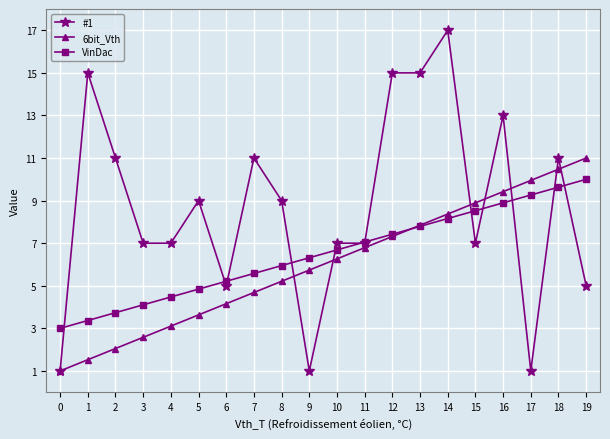

What is the value of the 6bit_Vth point at the 12th from the left?

6.8